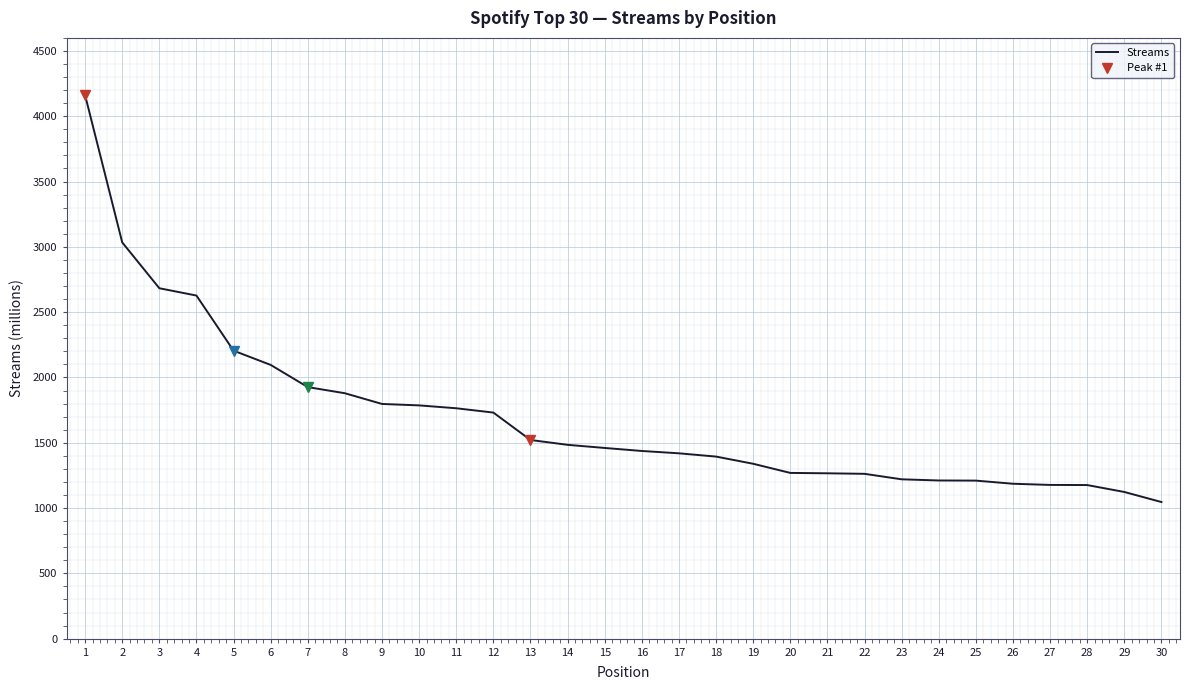

At which label does the data first exceed 1460?

1